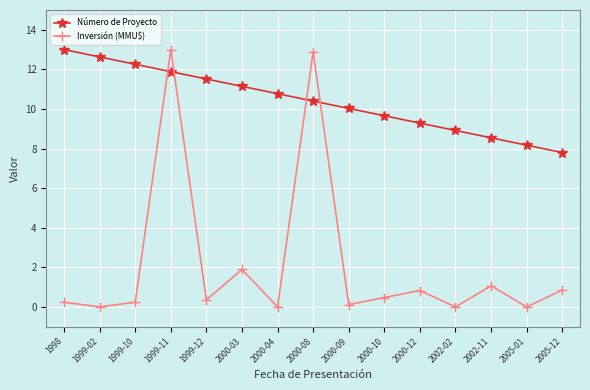

True or false: Número de Proyecto and Inversión (MMU$) cross at least once.

True